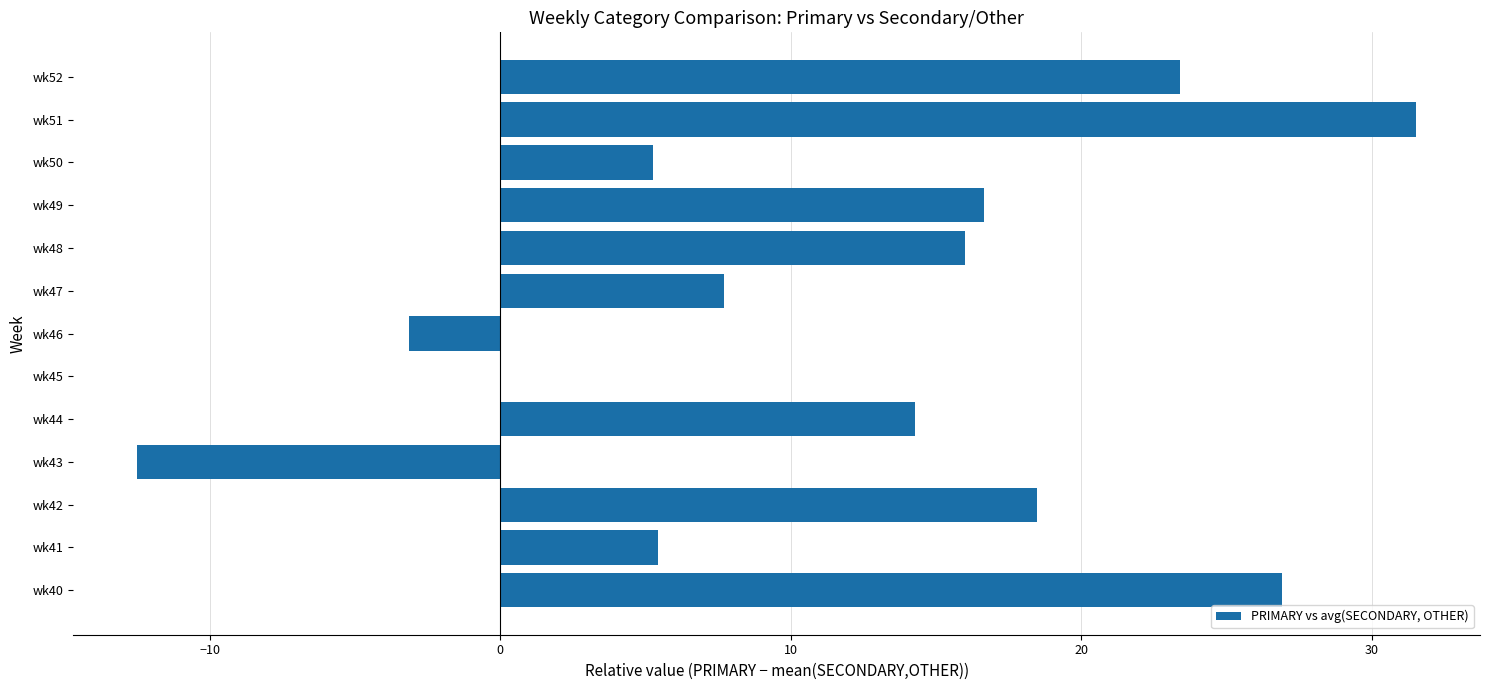

Read the value at wk40.

26.9